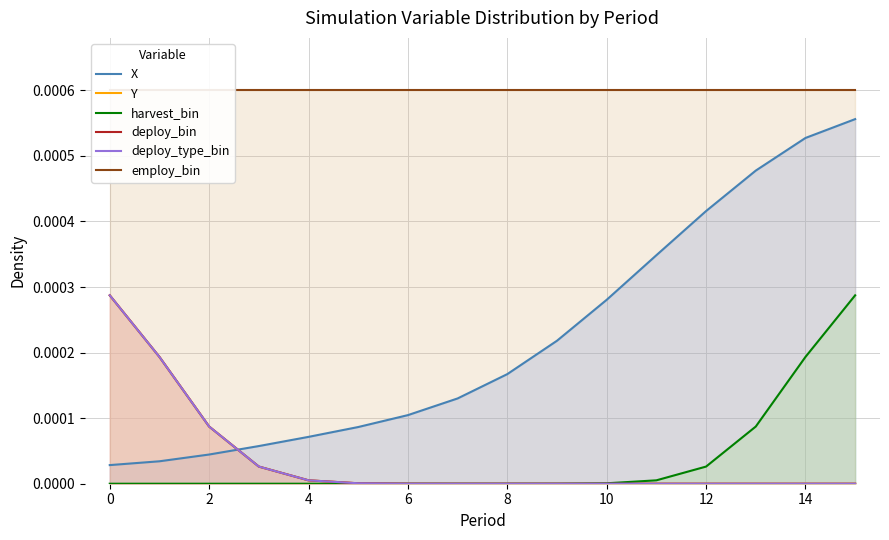

What are all the series names shown in the legend?

X, Y, harvest_bin, deploy_bin, deploy_type_bin, employ_bin